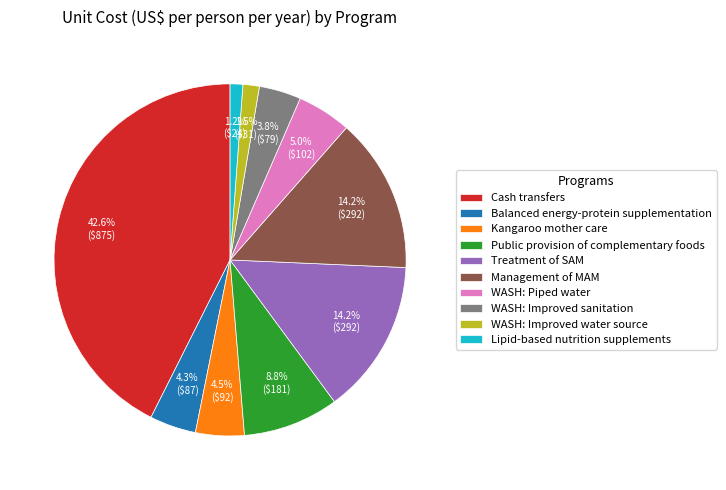

To the nearest percent, what portion does Public provision of complementary foods represent?

9%